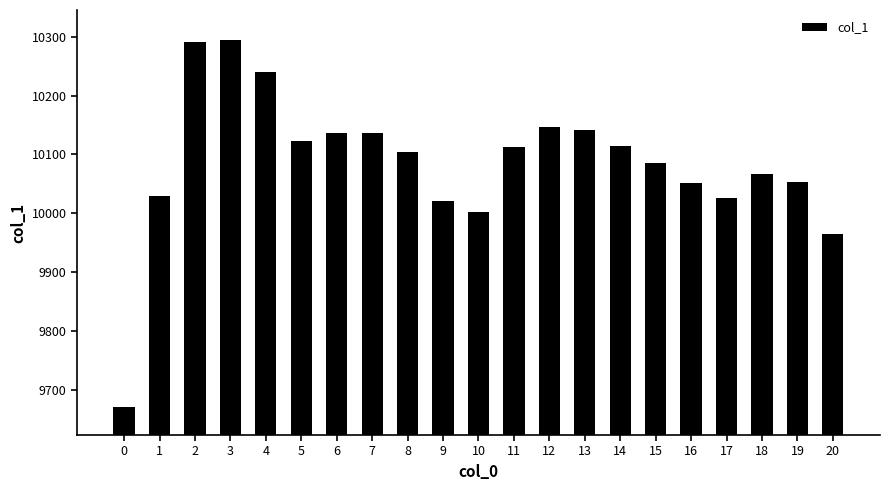

Is it true that the value at 2 is 2953.3?

False